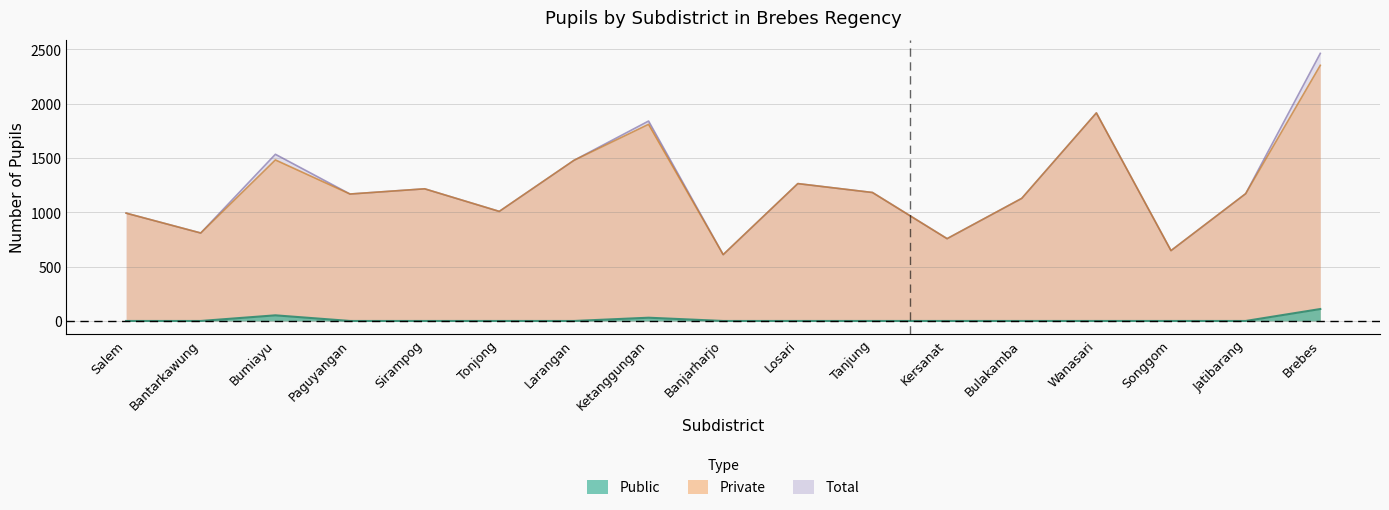

True or false: Public has a value of -59 at Wanasari.

False